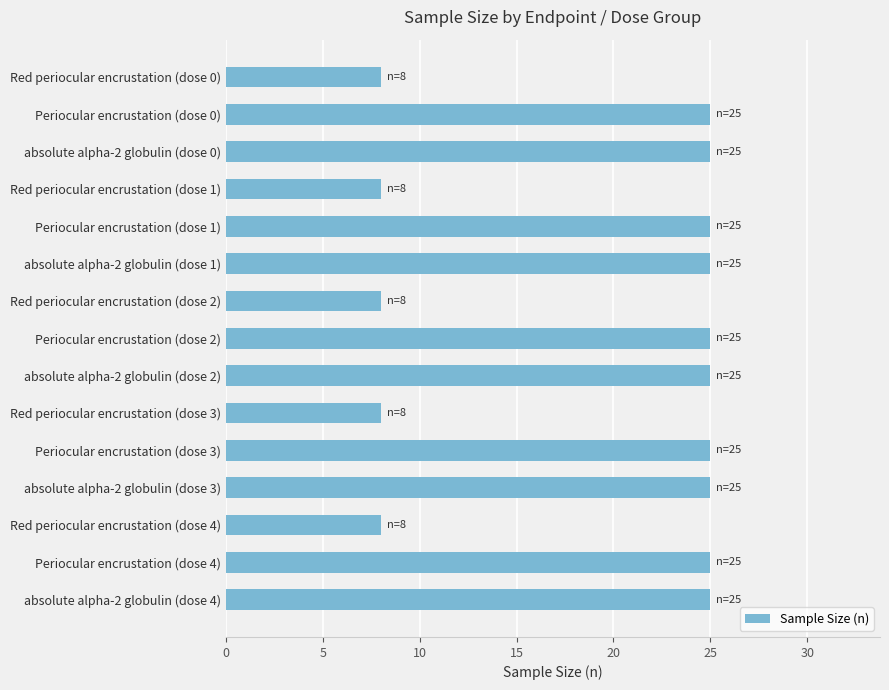

Reading top to bottom, extract all data points from this chart.

Red periocular encrustation (dose 0)=8	Periocular encrustation (dose 0)=25	absolute alpha-2 globulin (dose 0)=25	Red periocular encrustation (dose 1)=8	Periocular encrustation (dose 1)=25	absolute alpha-2 globulin (dose 1)=25	Red periocular encrustation (dose 2)=8	Periocular encrustation (dose 2)=25	absolute alpha-2 globulin (dose 2)=25	Red periocular encrustation (dose 3)=8	Periocular encrustation (dose 3)=25	absolute alpha-2 globulin (dose 3)=25	Red periocular encrustation (dose 4)=8	Periocular encrustation (dose 4)=25	absolute alpha-2 globulin (dose 4)=25